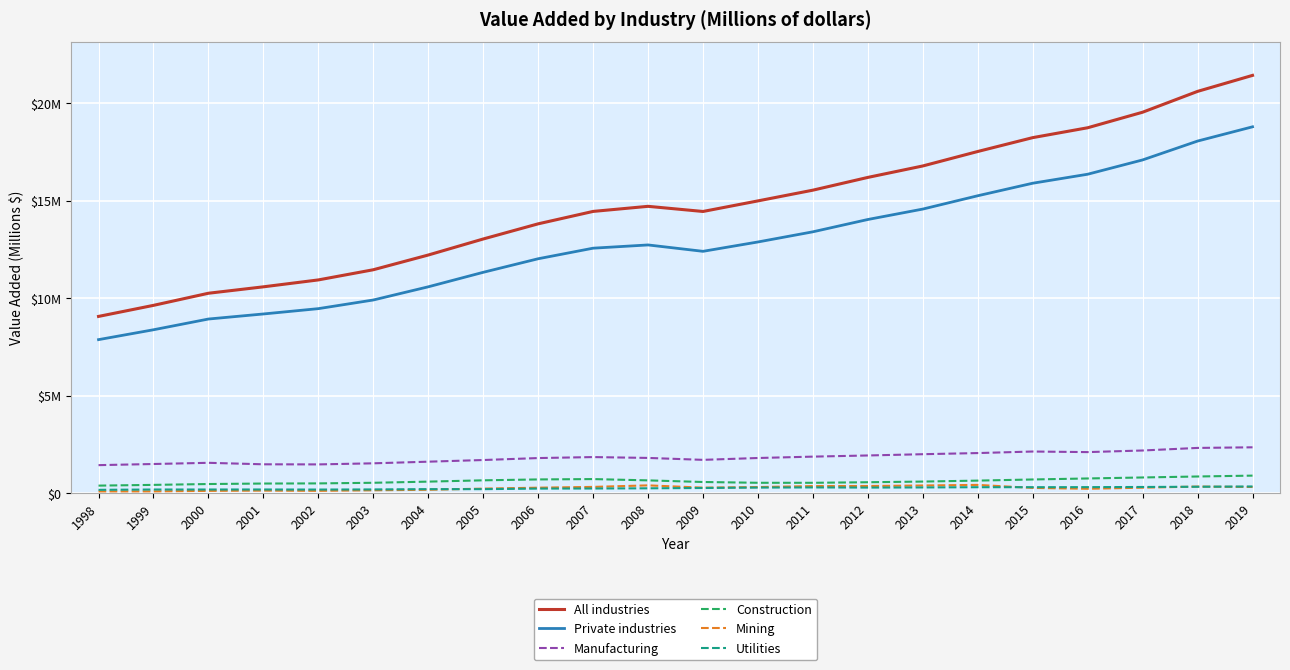

Which series has the largest range (max minus min)?

All industries